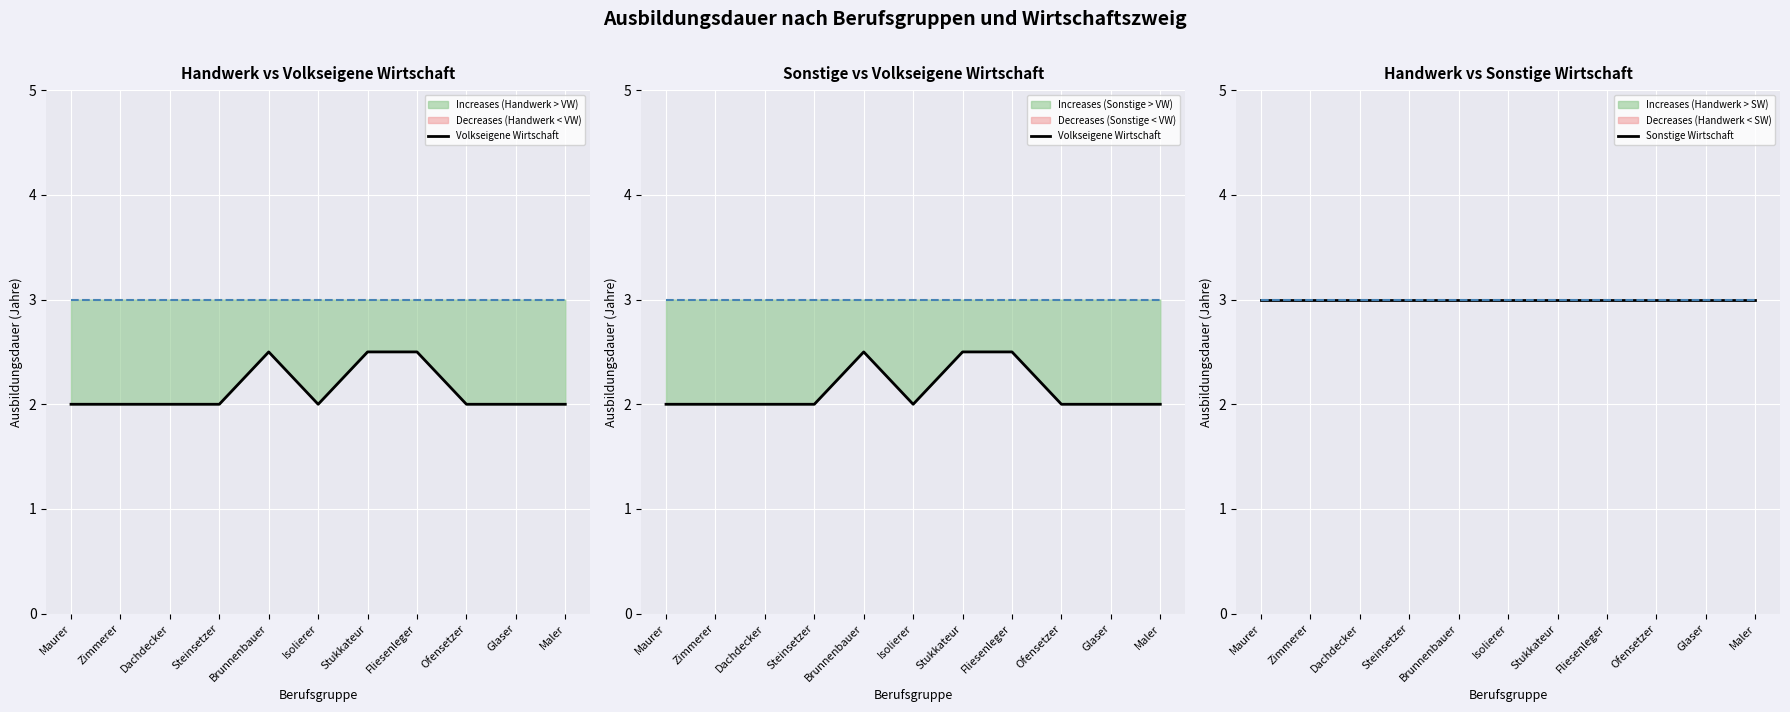

Between Dachdecker and Stukkateur, which is larger?

Stukkateur